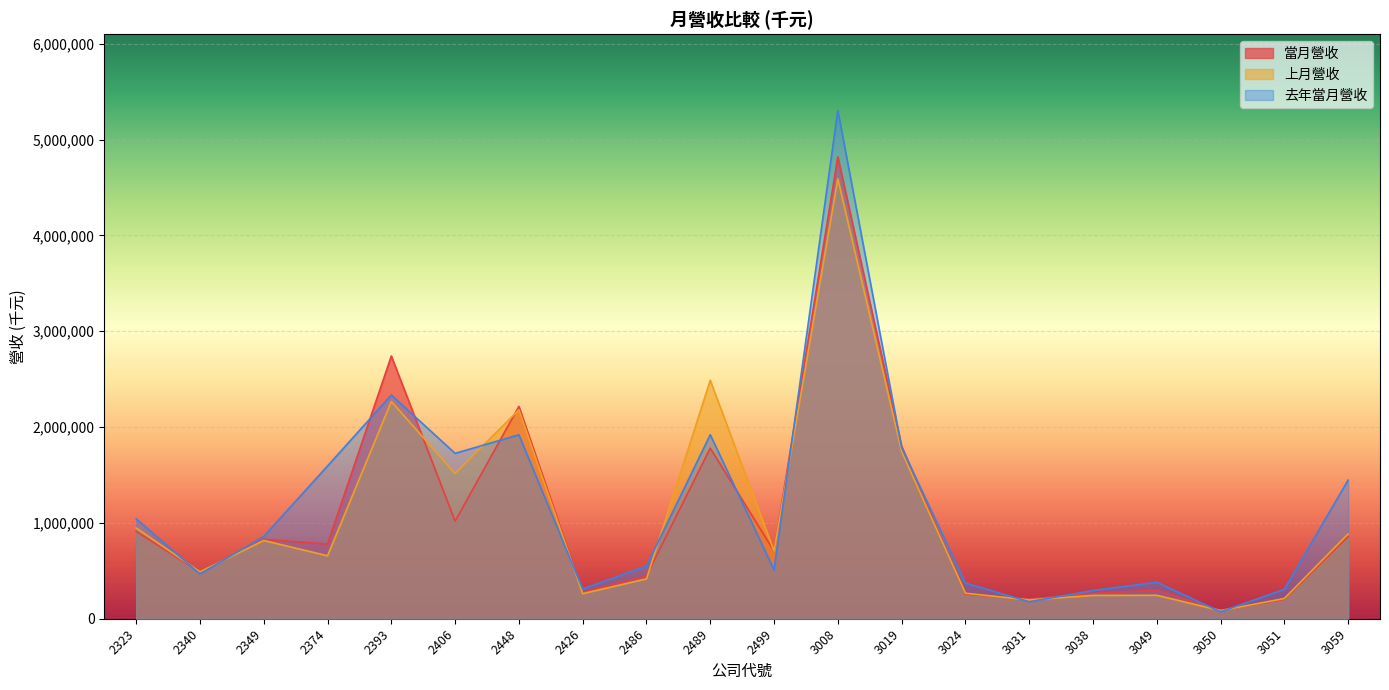

Where do 去年當月營收 and 上月營收 first cross each other?

2323 and 2340